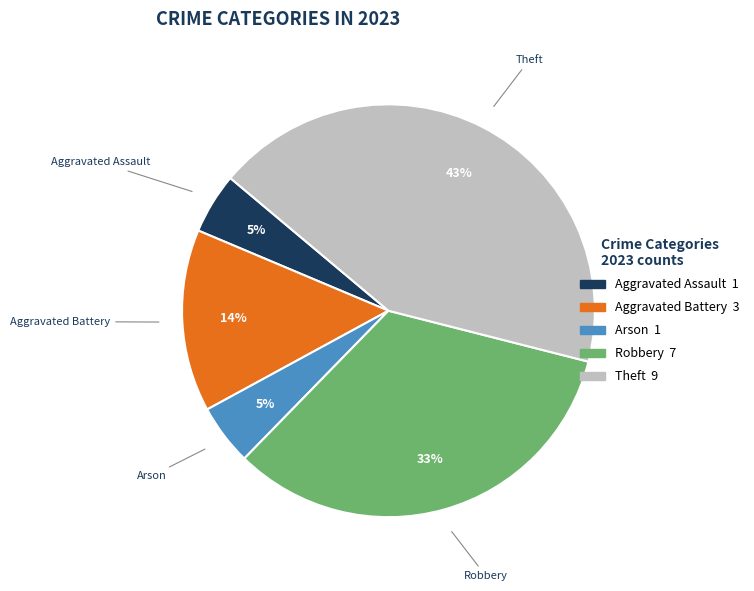

What is the largest slice in the pie chart?

Theft